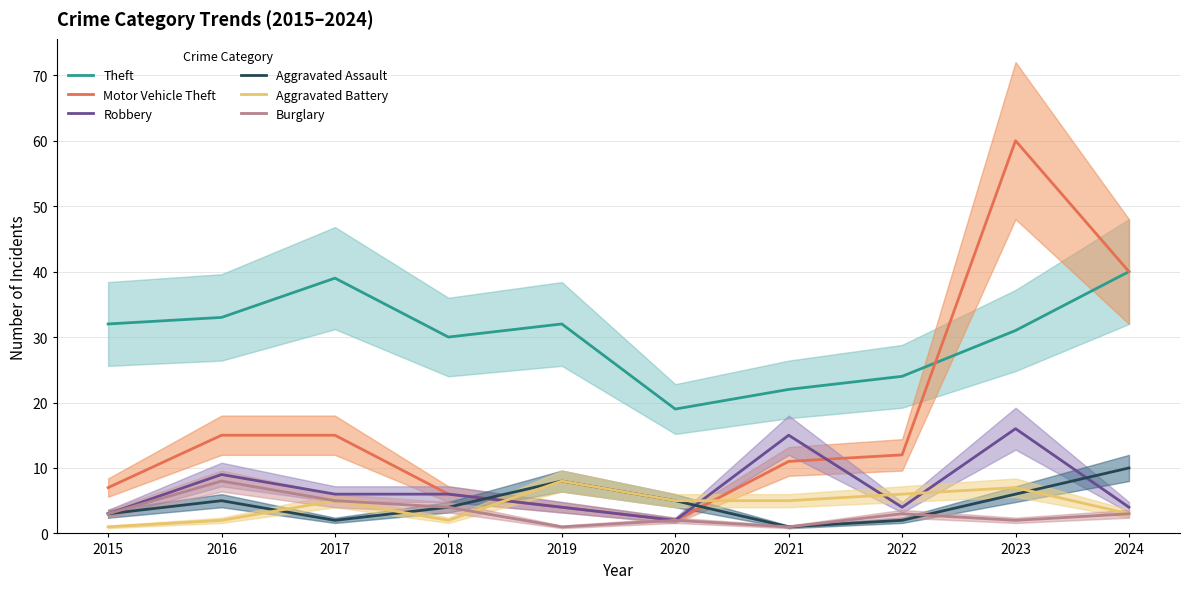

True or false: Burglary has a value of 8 at 2016.

True